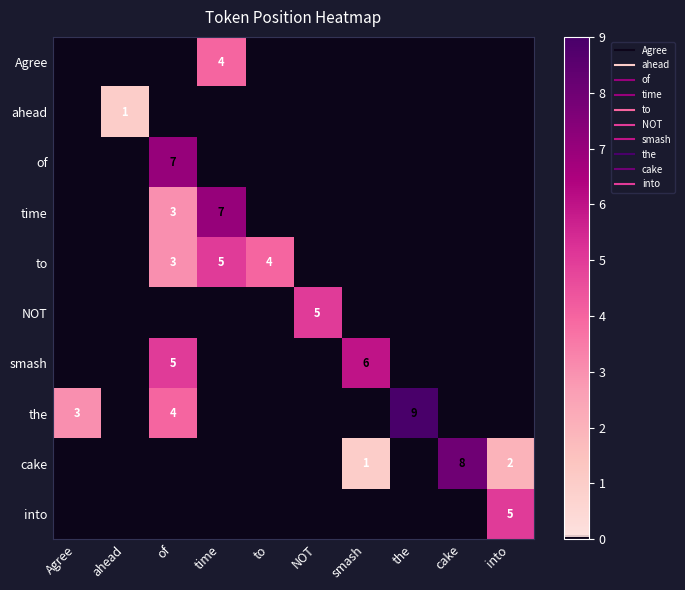

At how many categories does at least one series exceed 4?

7